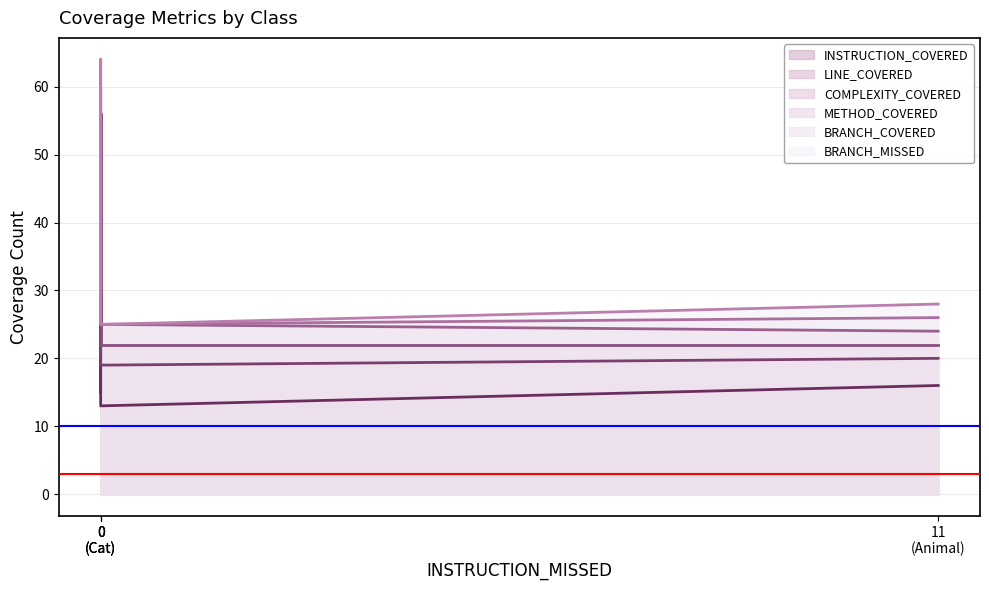

What position from the left is Animal?

2